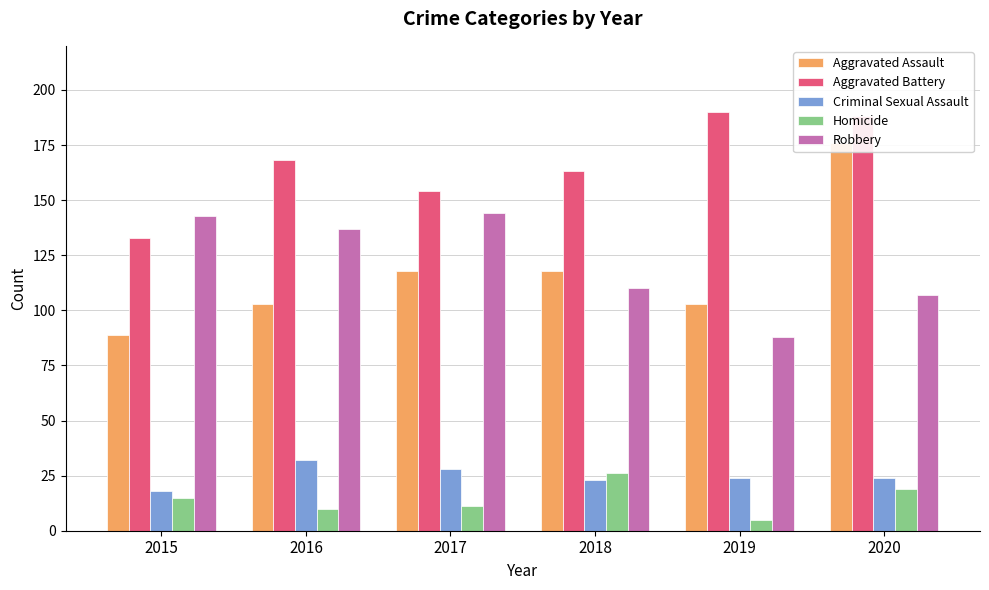

What is the spread (max minus min) of values at 2020?

169